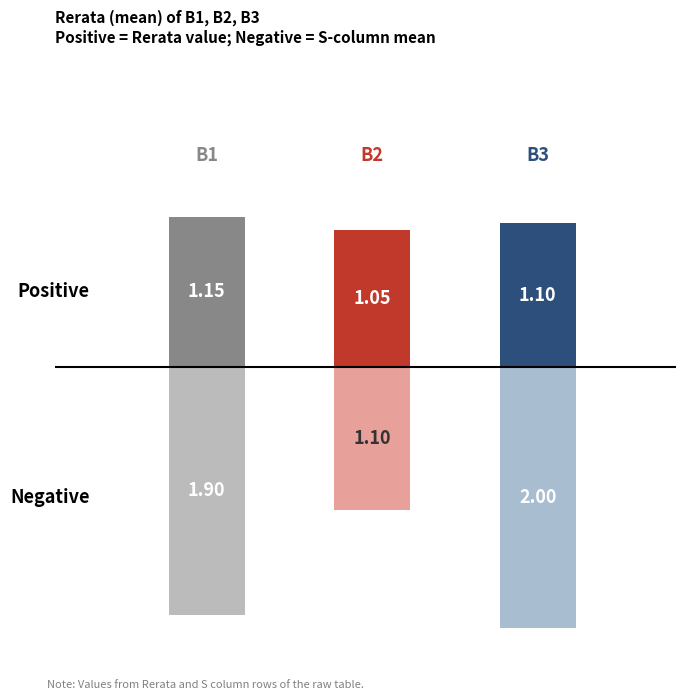

Does the chart contain stacked bars?

No